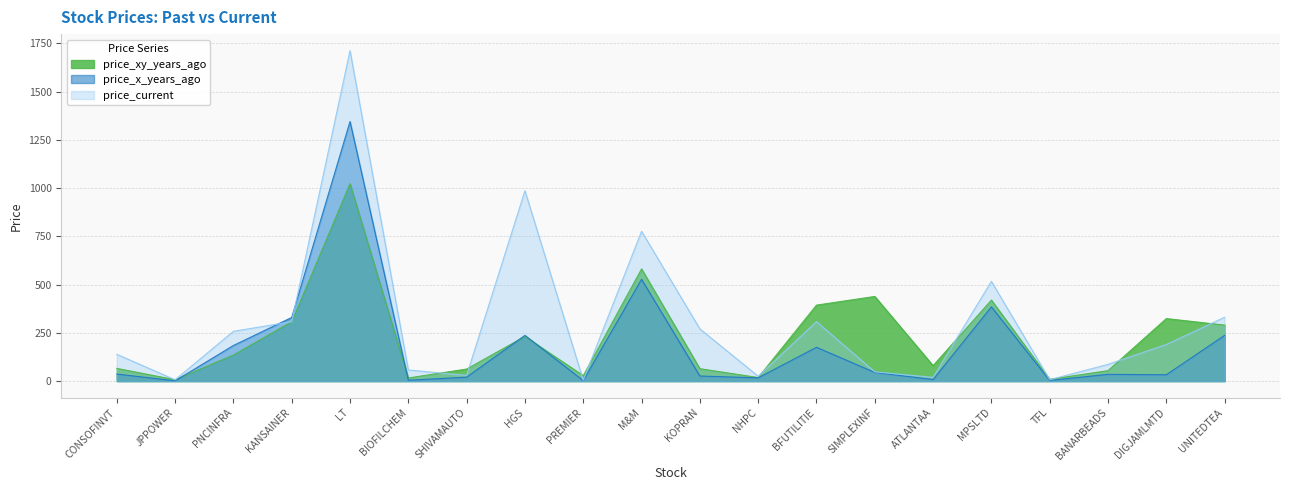

Reading left to right, extract all data points from this chart.

price_xy_years_ago: CONSOFINVT=65.8	JPPOWER=7.2	PNCINFRA=135.1	KANSAINER=307.4	LT=1022.7	BIOFILCHEM=16.2	SHIVAMAUTO=62.6	HGS=231.4	PREMIER=28.2	M&M=581.4	KOPRAN=64.3	NHPC=18.4	BFUTILITIE=393.8	SIMPLEXINF=438.7	ATLANTAA=80.2	MPSLTD=419.6	TFL=9.4	BANARBEADS=54.2	DIGJAMLMTD=324.0	UNITEDTEA=290.2
price_x_years_ago: CONSOFINVT=36.5	JPPOWER=1.6	PNCINFRA=184.4	KANSAINER=329.9	LT=1345.0	BIOFILCHEM=4.5	SHIVAMAUTO=20.3	HGS=237.0	PREMIER=2.5	M&M=527.6	KOPRAN=26.4	NHPC=16.8	BFUTILITIE=175.2	SIMPLEXINF=44.9	ATLANTAA=8.2	MPSLTD=384.6	TFL=3.5	BANARBEADS=35.0	DIGJAMLMTD=33.0	UNITEDTEA=237.0
price_current: CONSOFINVT=138.8	JPPOWER=6.8	PNCINFRA=258.0	KANSAINER=307.7	LT=1712.3	BIOFILCHEM=57.6	SHIVAMAUTO=29.9	HGS=986.4	PREMIER=5.0	M&M=776.2	KOPRAN=270.6	NHPC=25.2	BFUTILITIE=308.4	SIMPLEXINF=47.7	ATLANTAA=19.5	MPSLTD=516.9	TFL=7.3	BANARBEADS=86.7	DIGJAMLMTD=190.0	UNITEDTEA=330.8